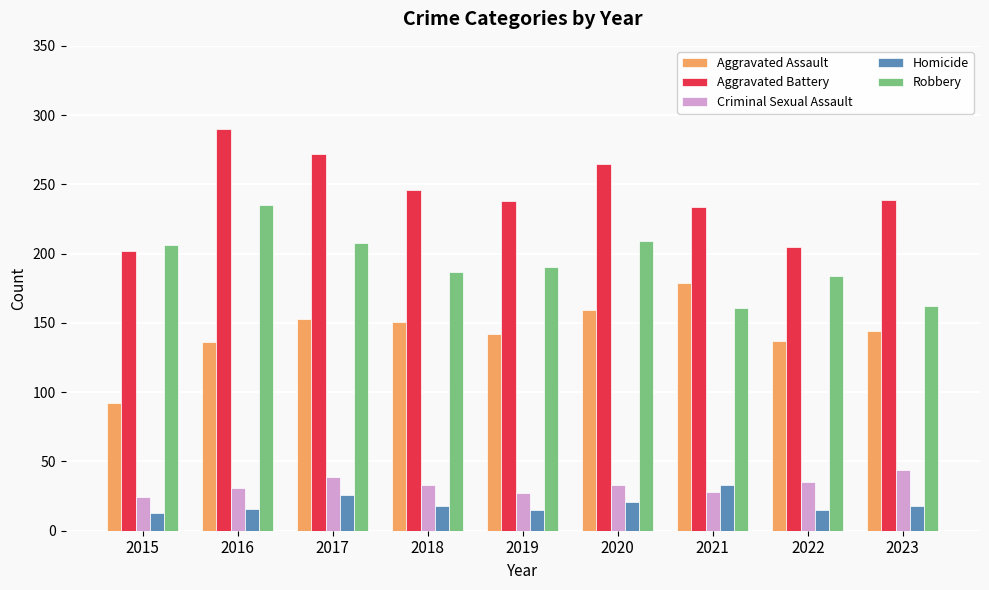

At 2016, list the series in order from largest to smallest.

Aggravated Battery, Robbery, Aggravated Assault, Criminal Sexual Assault, Homicide